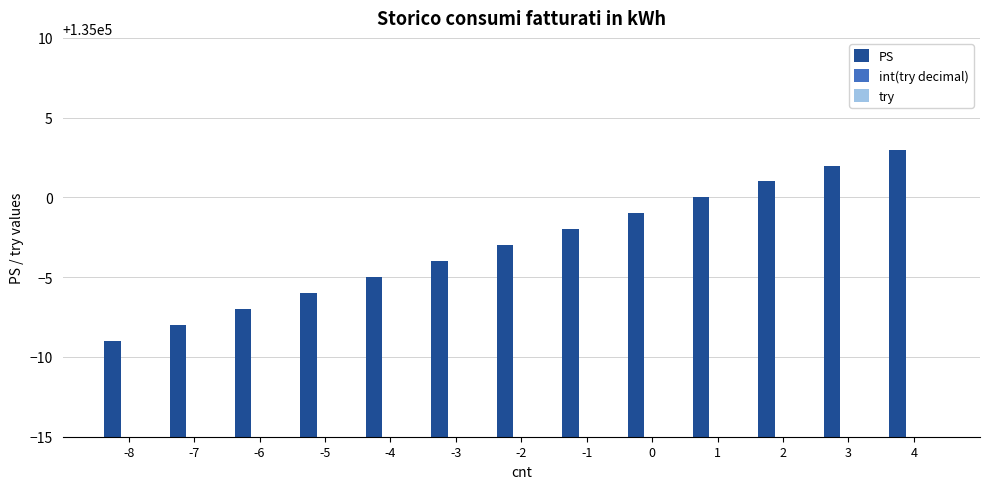

How many data points in int(try decimal) are less than 19285?

3